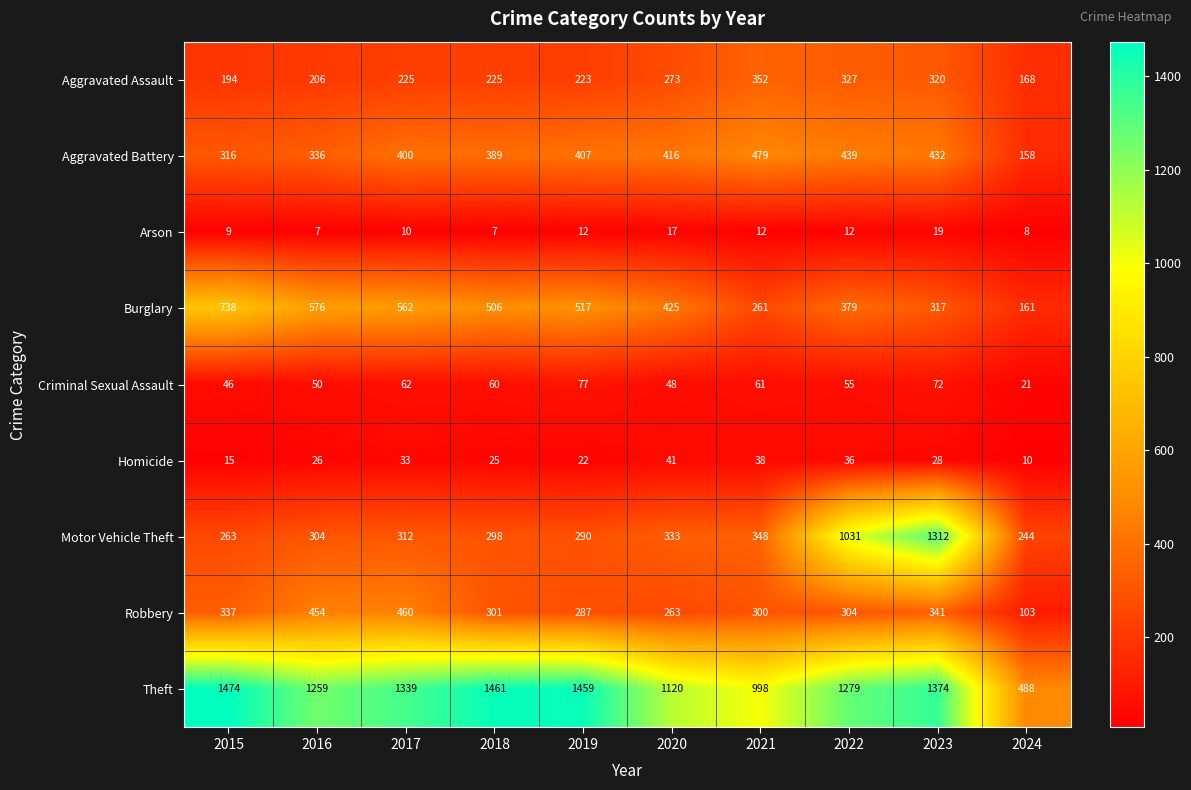

What value does the Theft series have at 2020?

1120